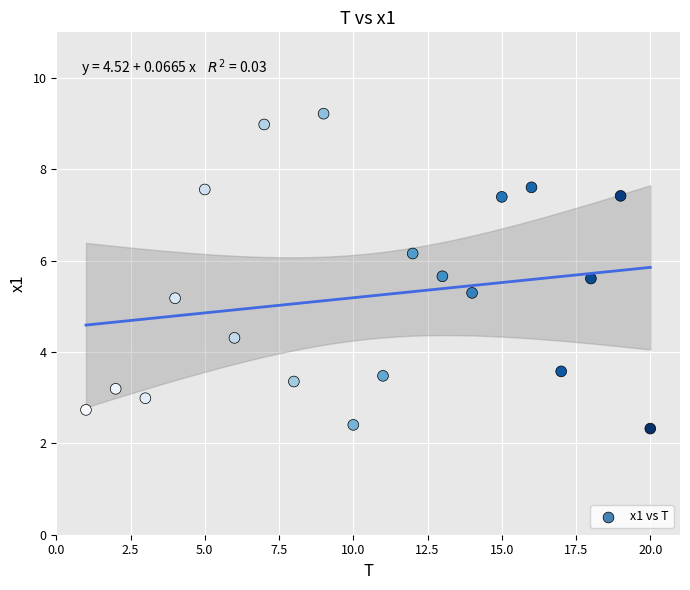

What Y value in the scatter plot is closest to 5?

5.2